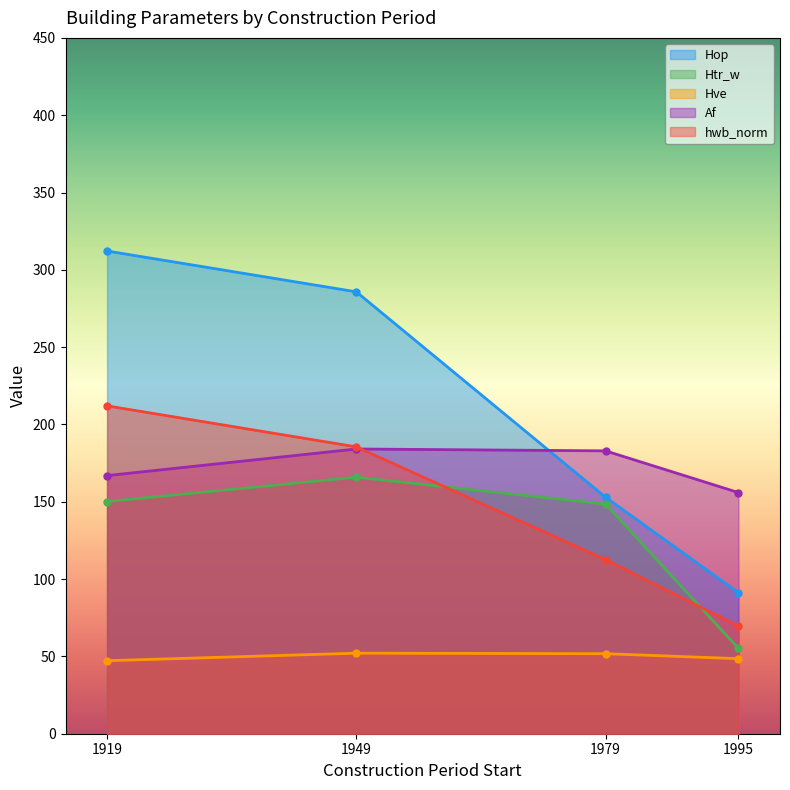

Which series has the widest spread of values?

Hop